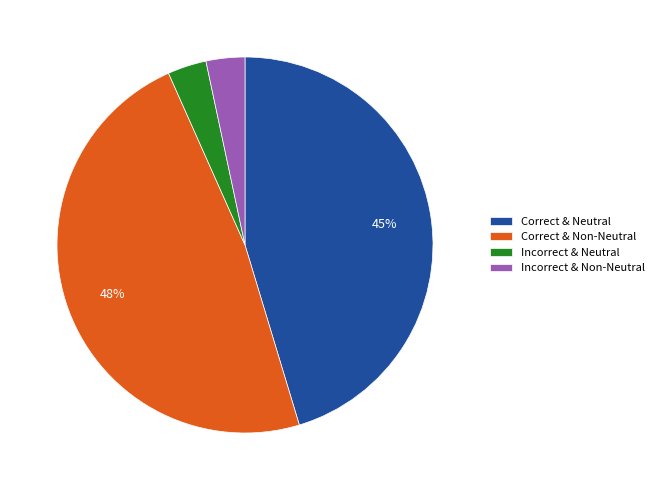

Count the number of slices in the pie.

4